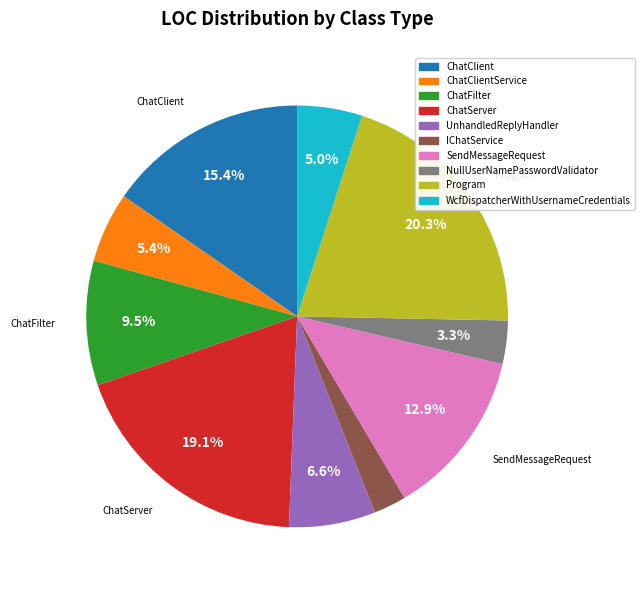

Count the number of slices in the pie.

10